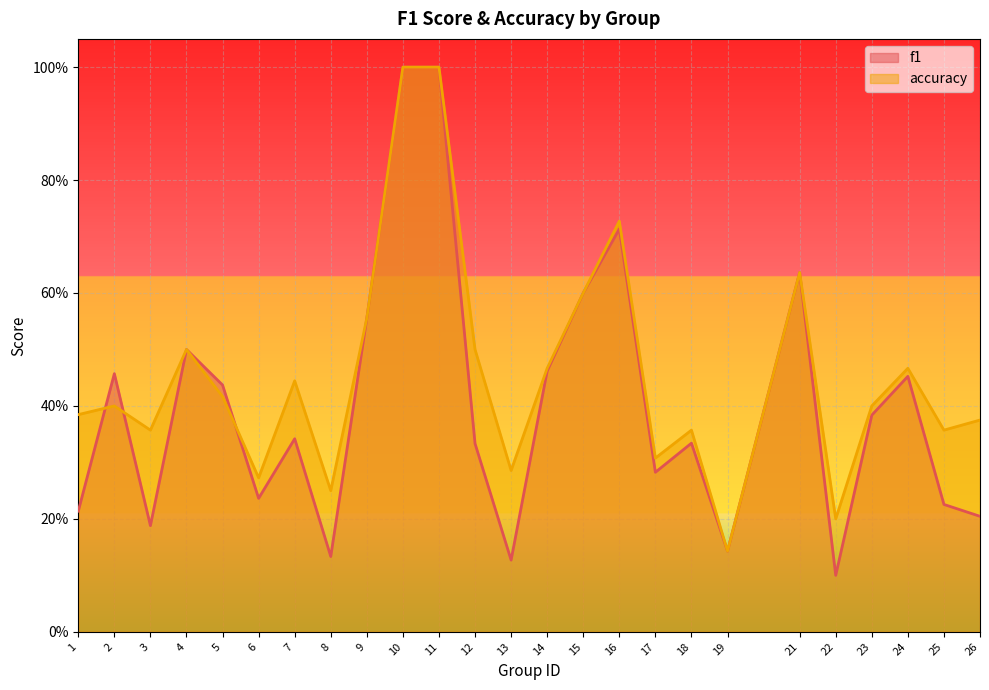

What is the total value across all series at 15?

1.2